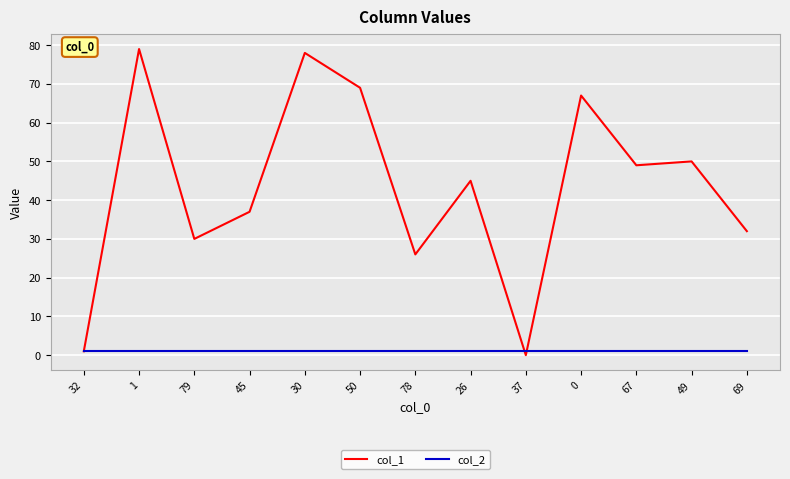

What is the highest value of the col_2 series?

1